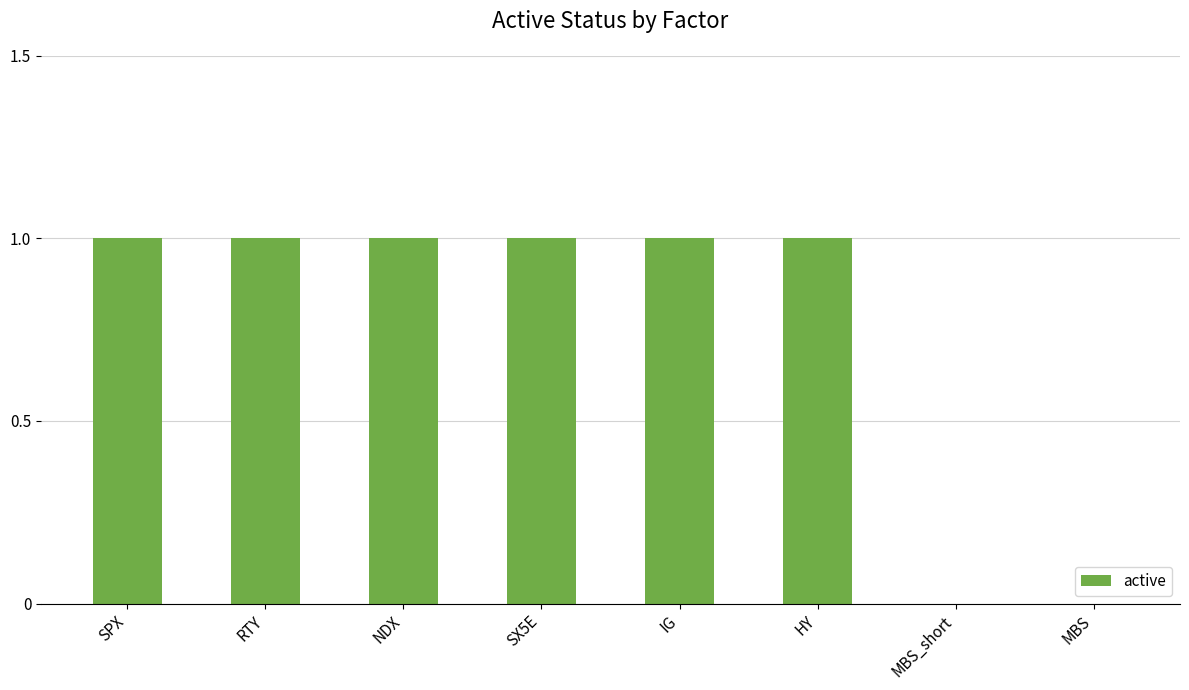

How many series are shown in this chart?

1